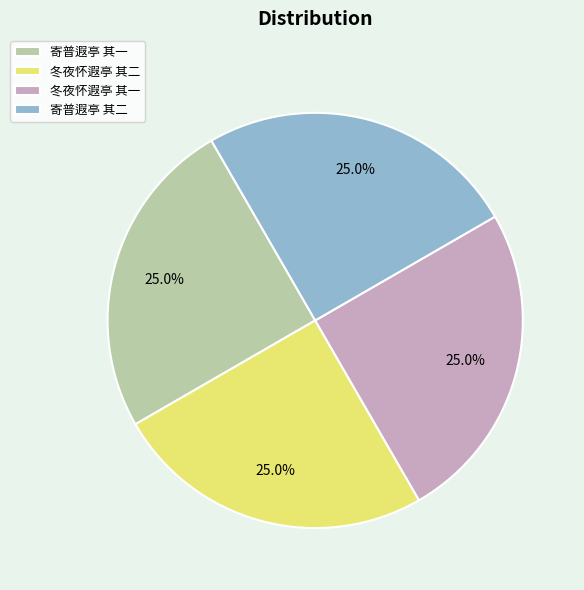

True or false: 冬夜怀遐亭 其一 accounts for 16% of the total.

False